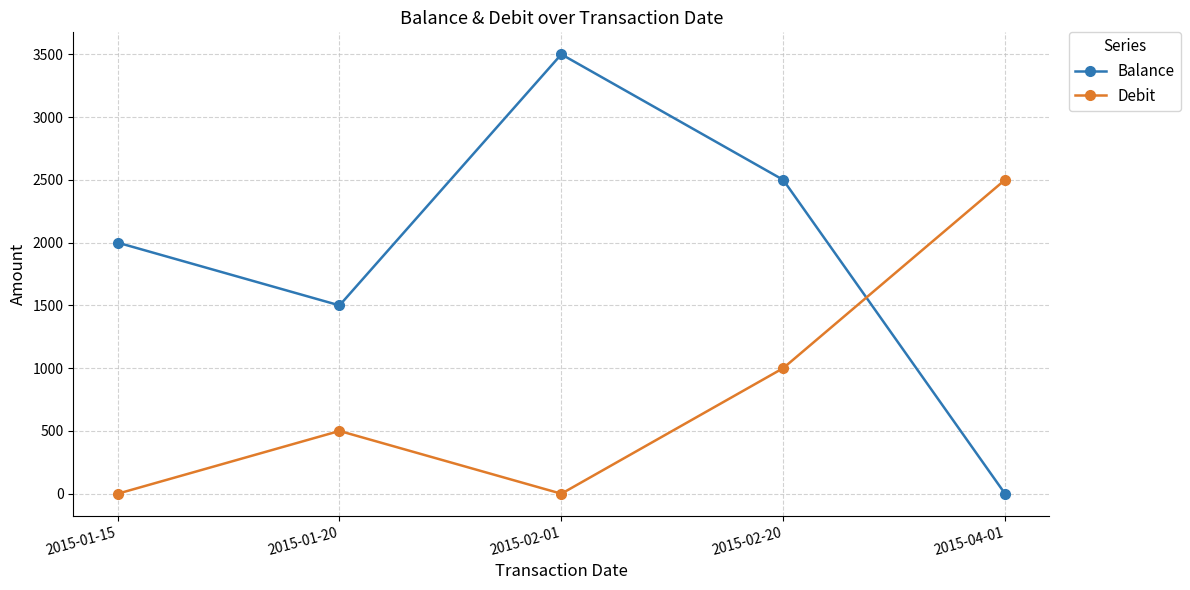

Rank the categories by Balance value from lowest to highest.

2015-04-01, 2015-01-20, 2015-01-15, 2015-02-20, 2015-02-01